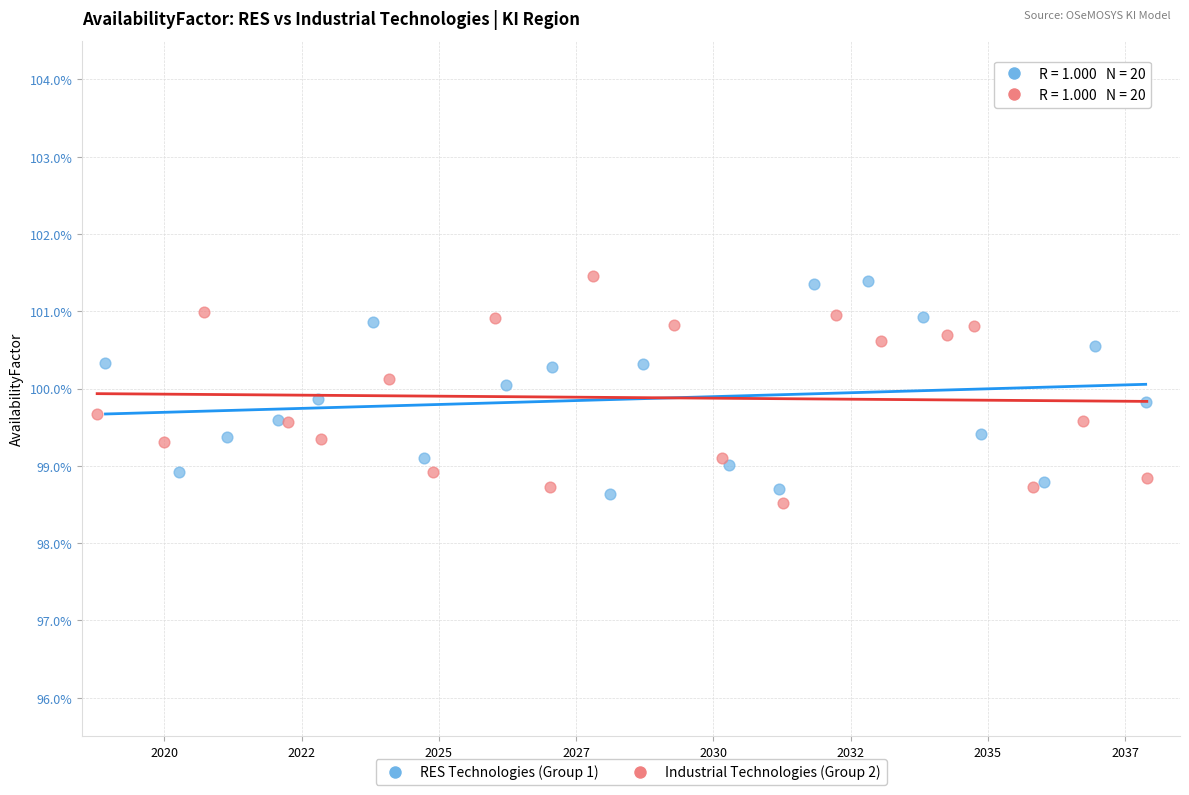

What are all the series names shown in the legend?

RES Technologies (Group 1), Industrial Technologies (Group 2)